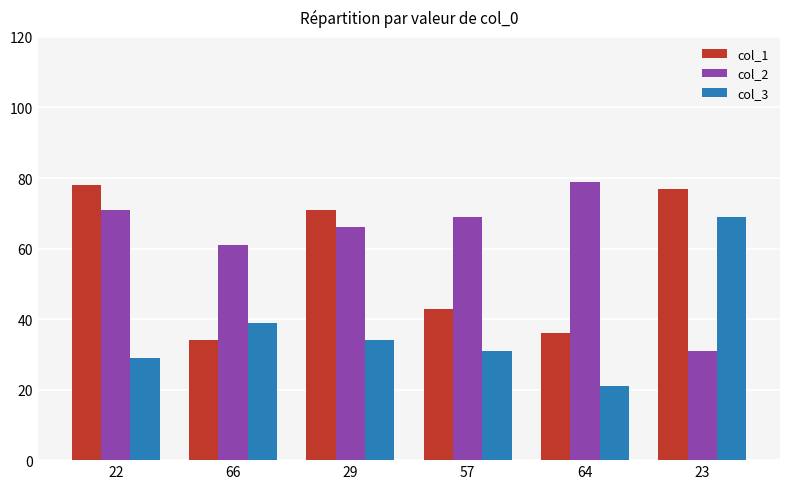

What is the difference between the col_3 values at 57 and 64?

10